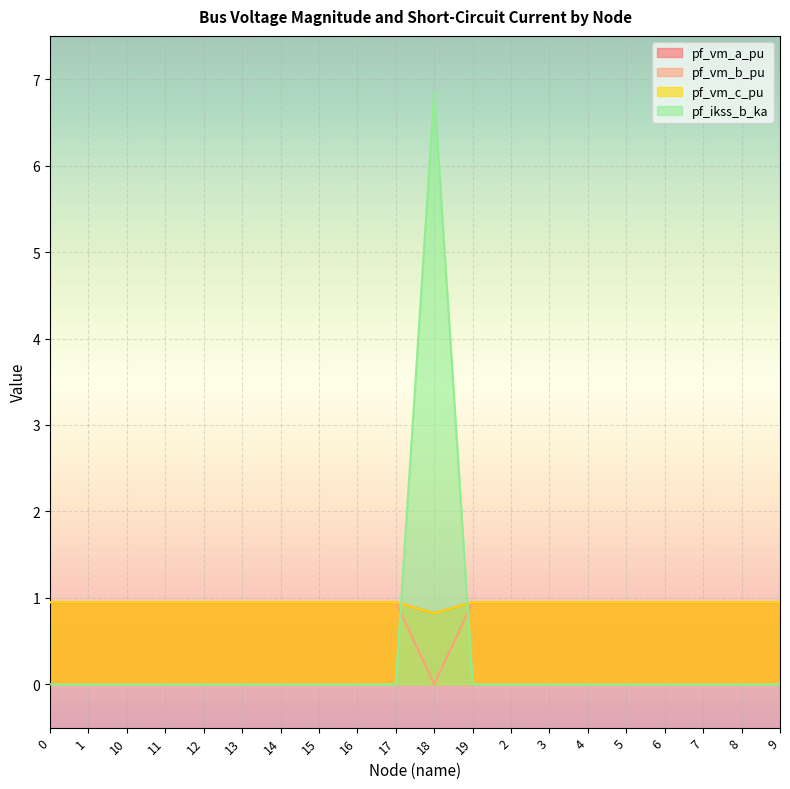

What is the lowest value of the pf_vm_c_pu series?

0.8